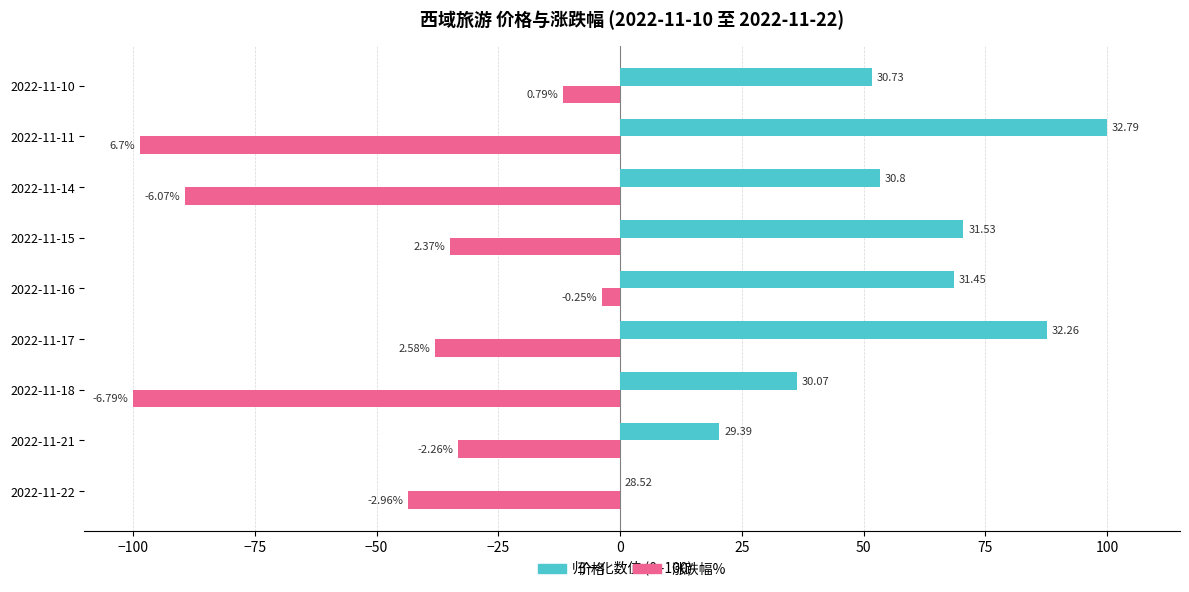

What are all the series names shown in the legend?

价格, 涨跌幅%